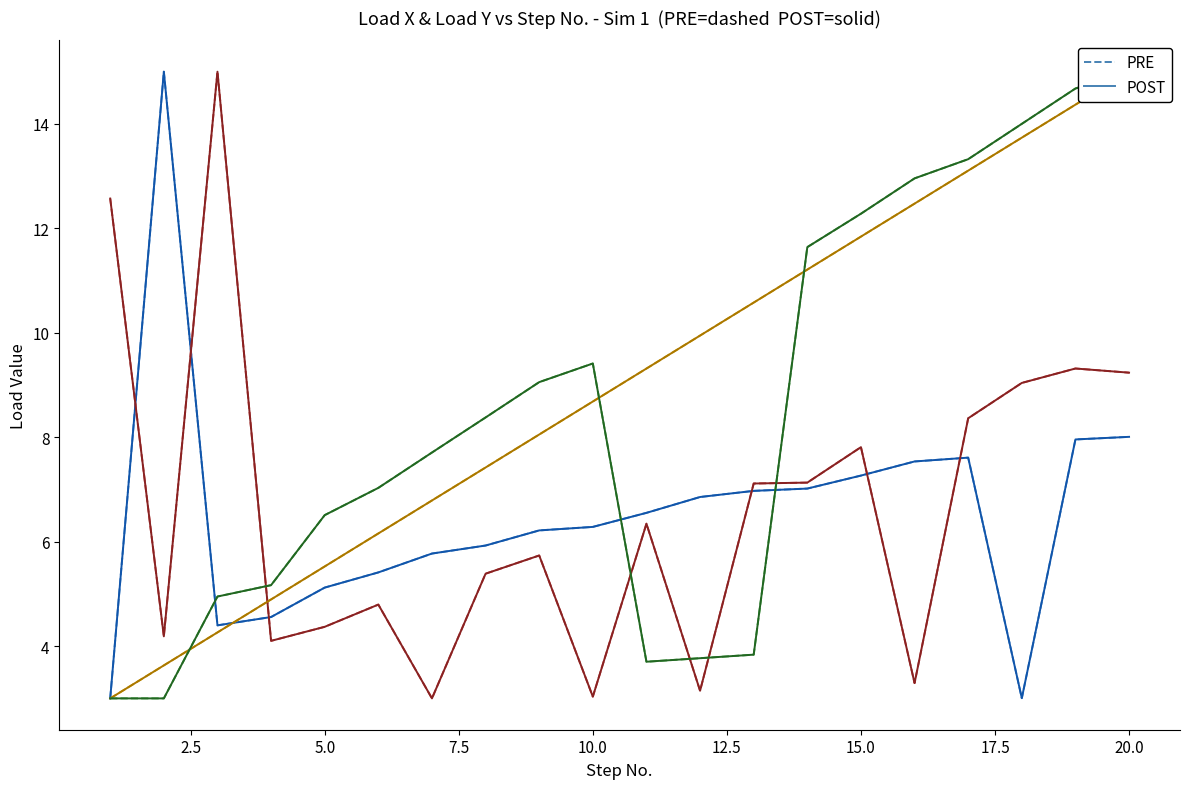

What is the sum of all PRE values?

169.4